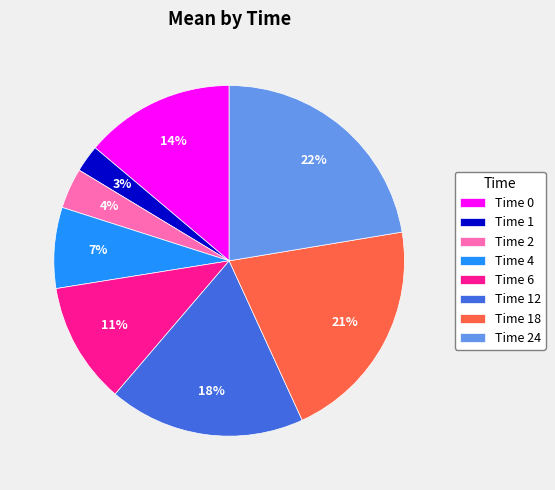

To the nearest percent, what is the difference between the Time 0 and Time 6 slice percentages?

3%